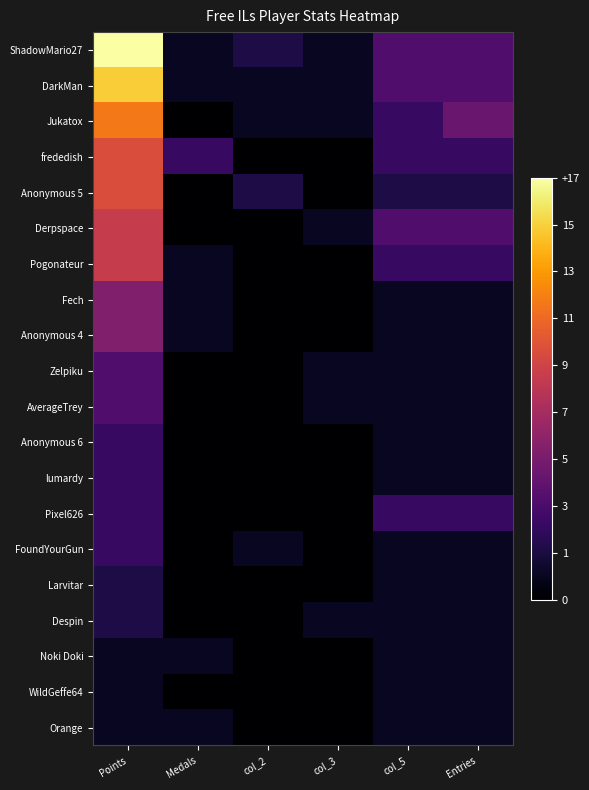

At which category is the sum across all series the highest?

Points